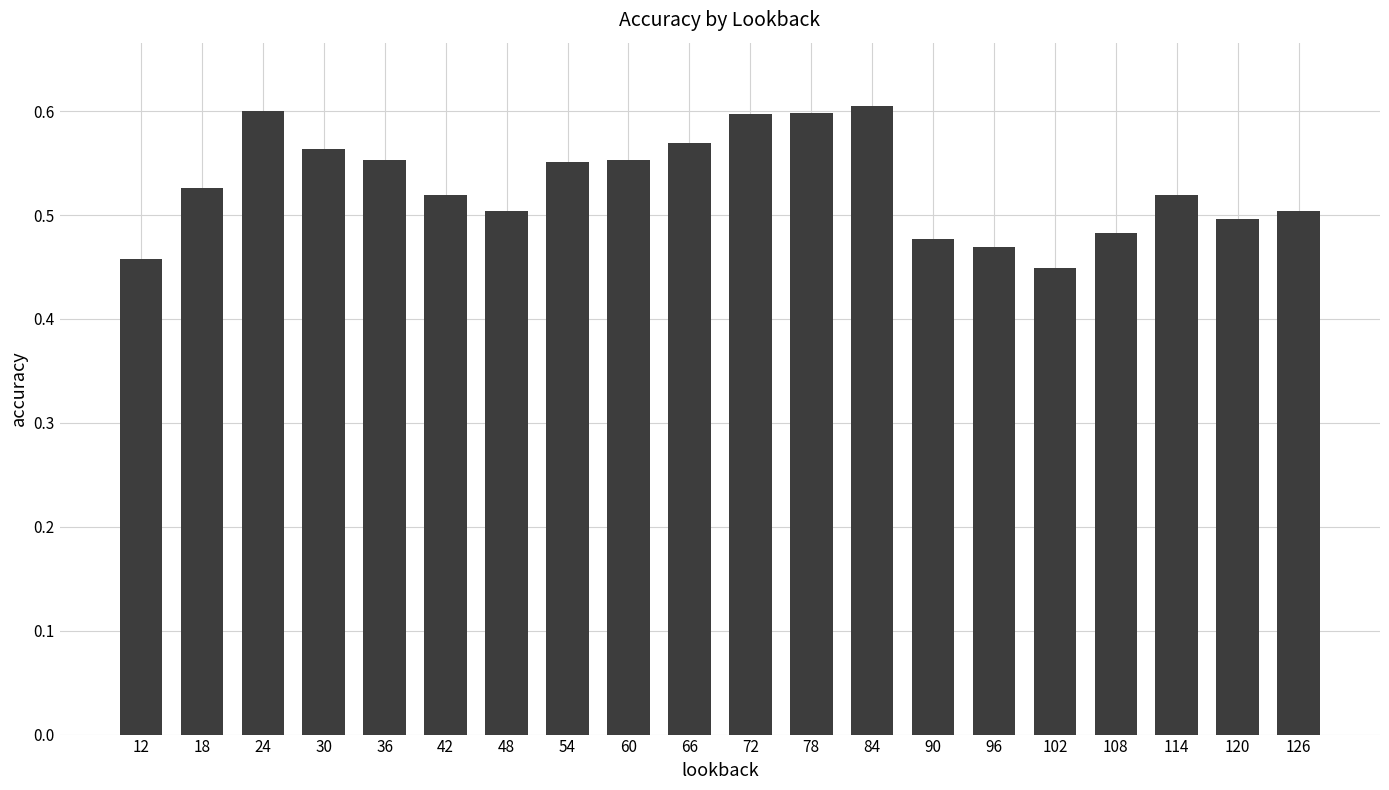

The chart shows a value of 0.8 at 78. True or false?

False